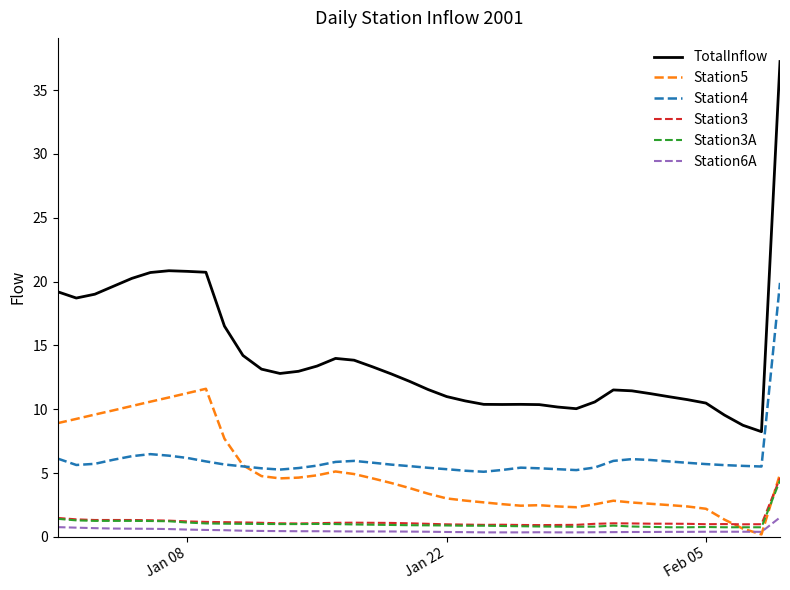

True or false: Station3 and Station4 intersect in this chart.

False